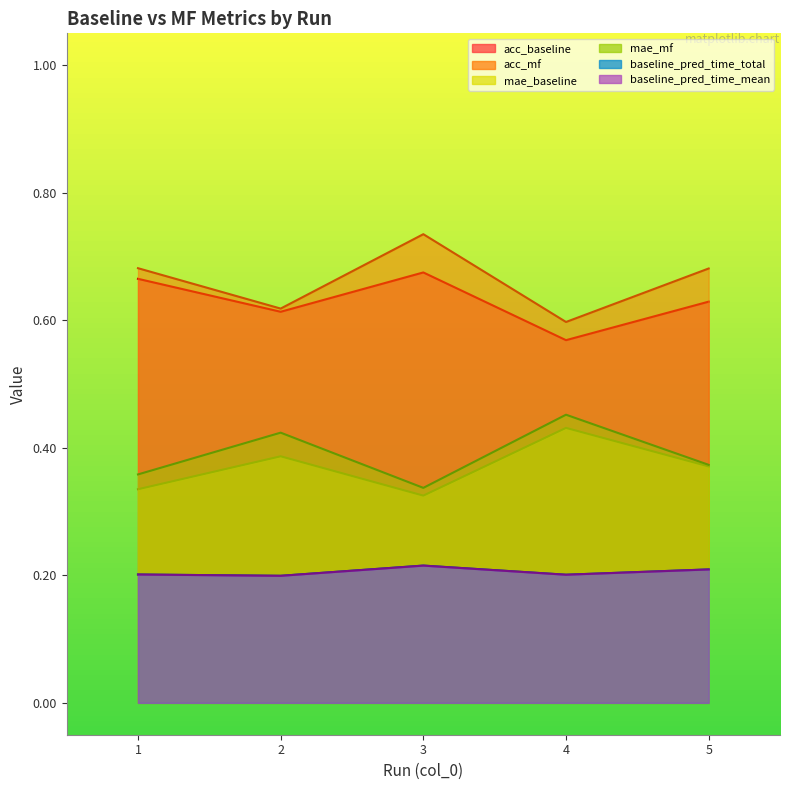

Which has a higher value, 2 or 4?

2